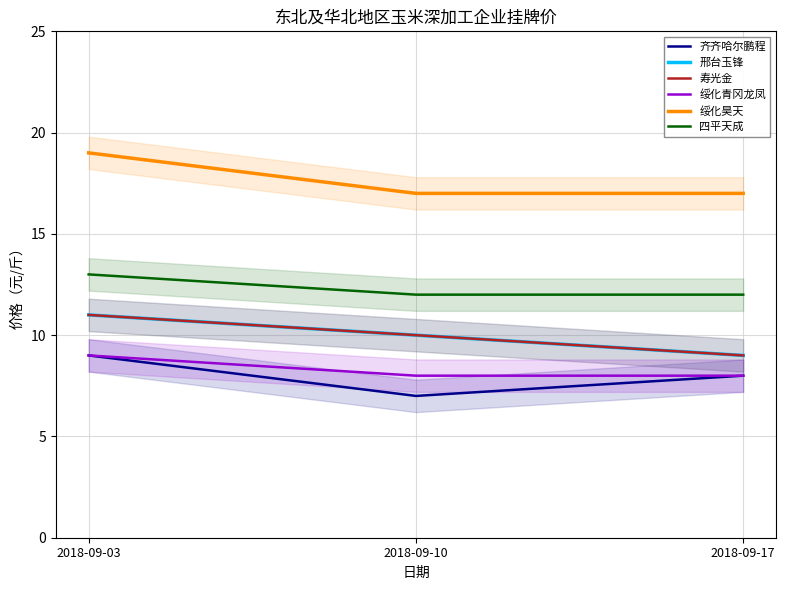

How many 寿光金 values are between 9 and 11?

3